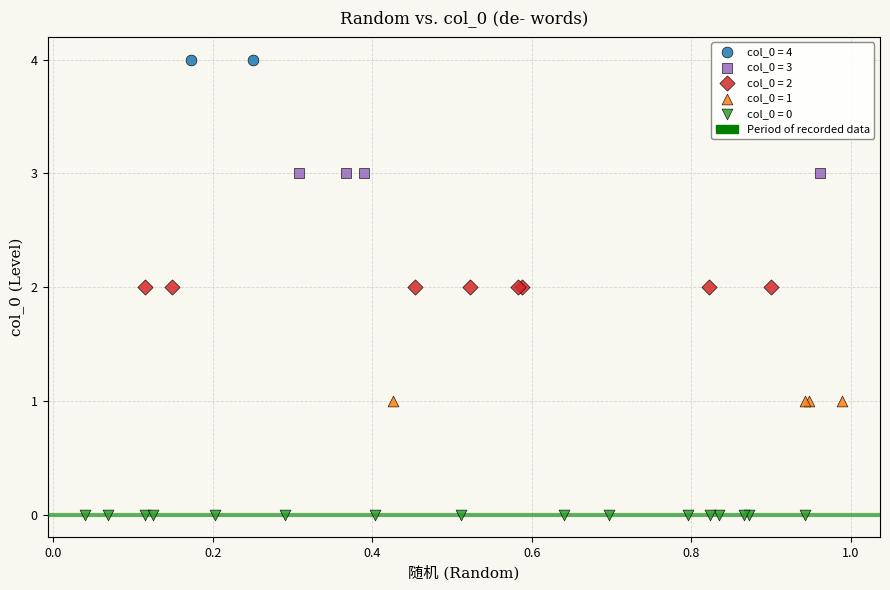

Which series reaches the minimum Y coordinate?

col_0 = 0